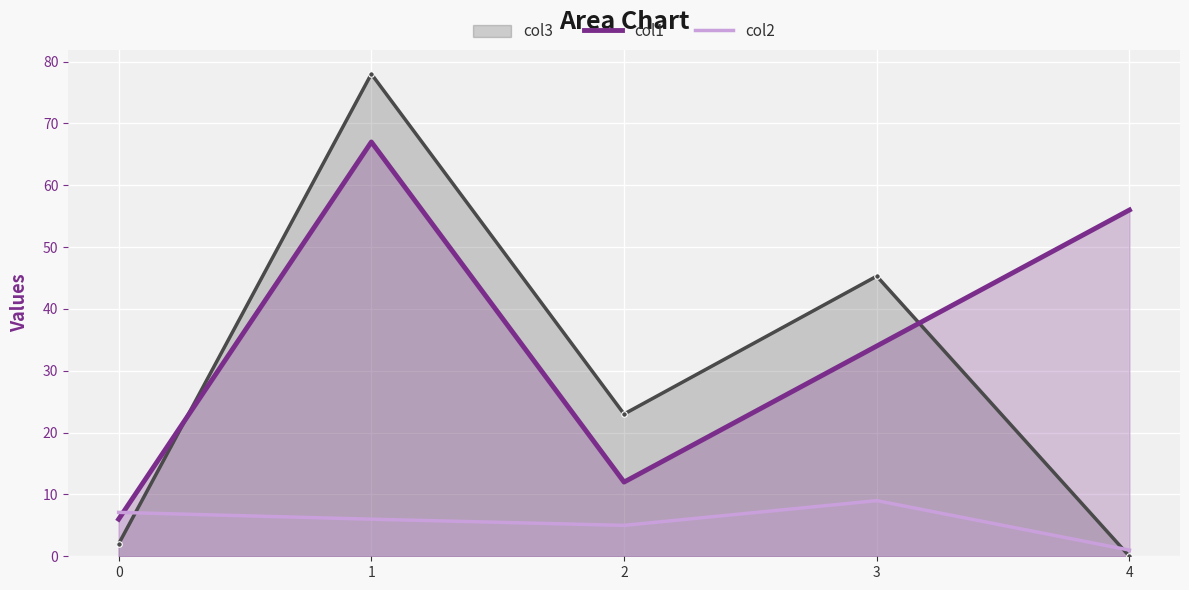

Where is col2 nearest to the value 5?

2